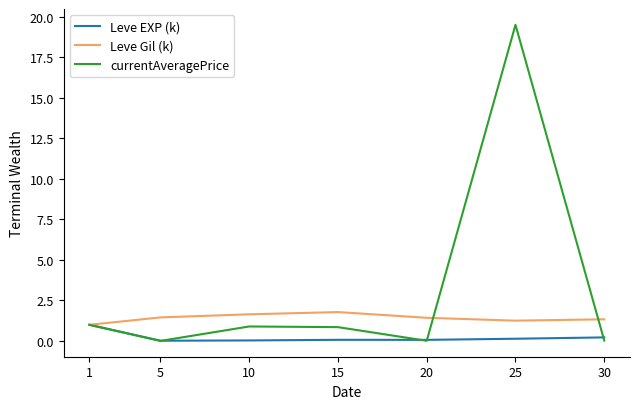

What are all the series names shown in the legend?

Leve EXP (k), Leve Gil (k), currentAveragePrice